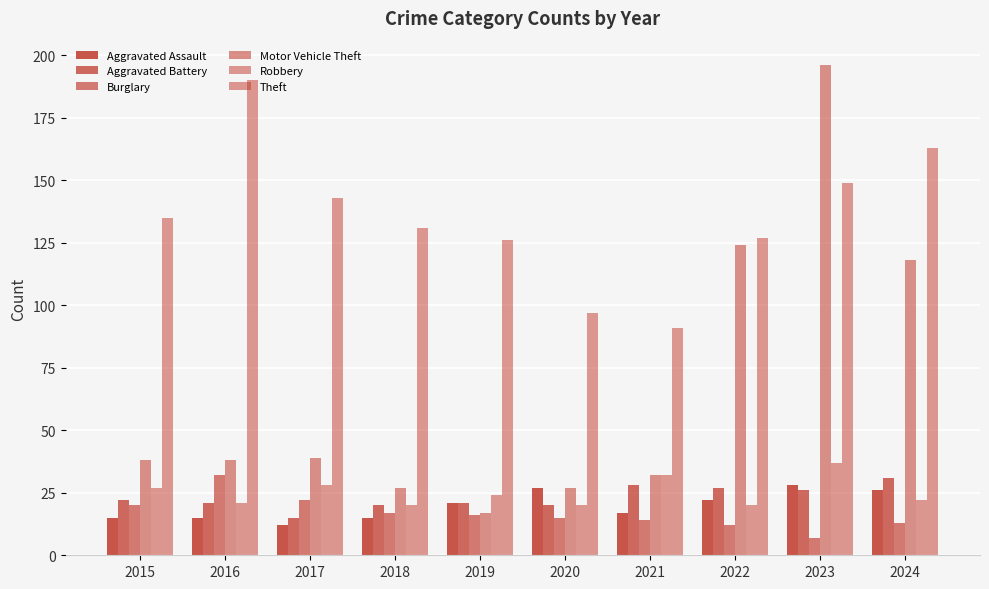

How many categories are shown in the chart?

10